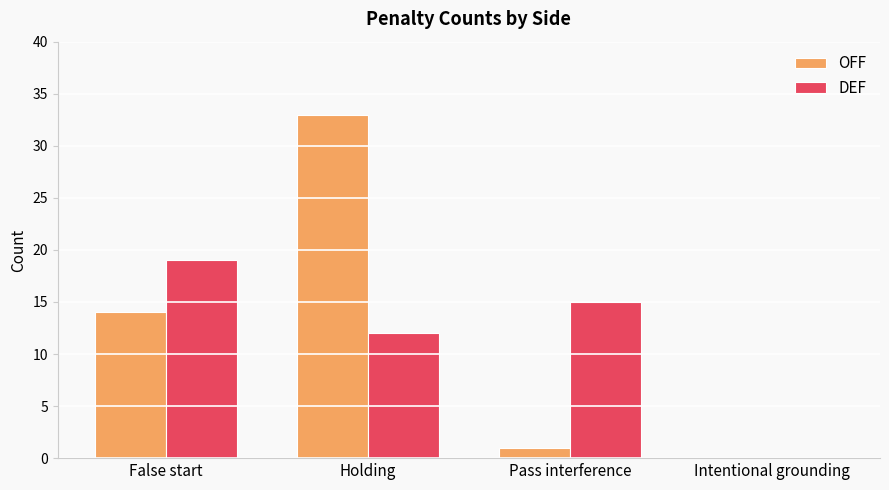

At which category is the sum across all series the highest?

Holding